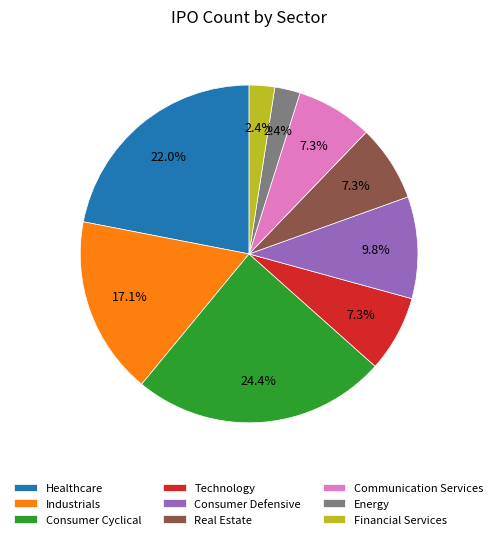

Is it true that Financial Services is 2% of the pie?

True